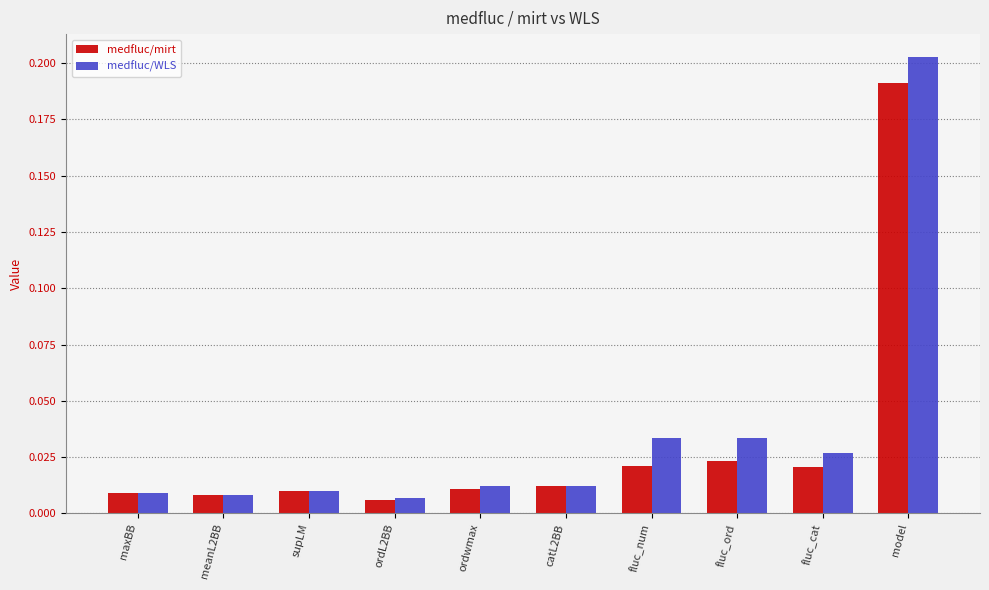

Rank the series by their maximum value, from lowest to highest.

medfluc/mirt, medfluc/WLS